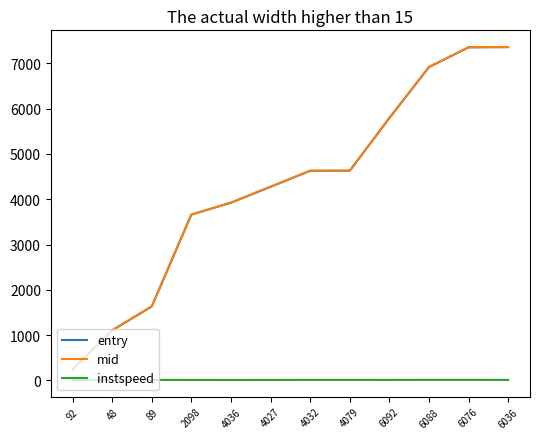

True or false: instspeed and mid cross at least once.

False